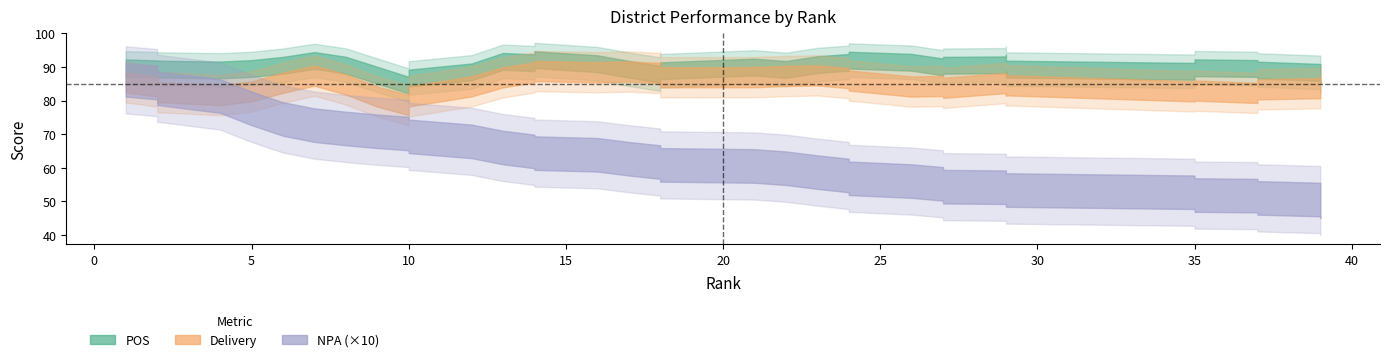

At which label is POS closest to 88?

18